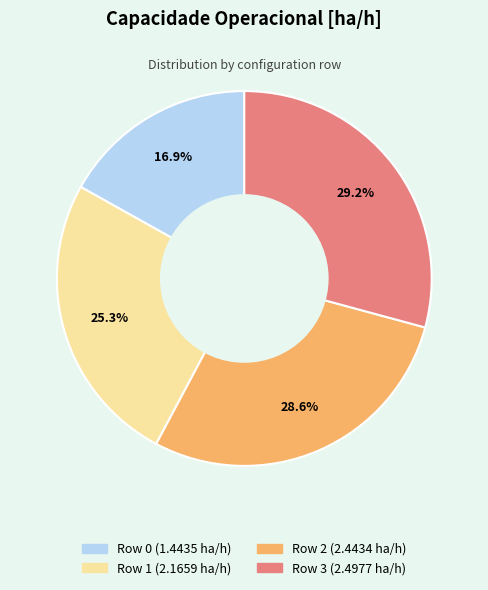

To the nearest percent, what is the combined percentage of Row 1 and Row 2?

54%